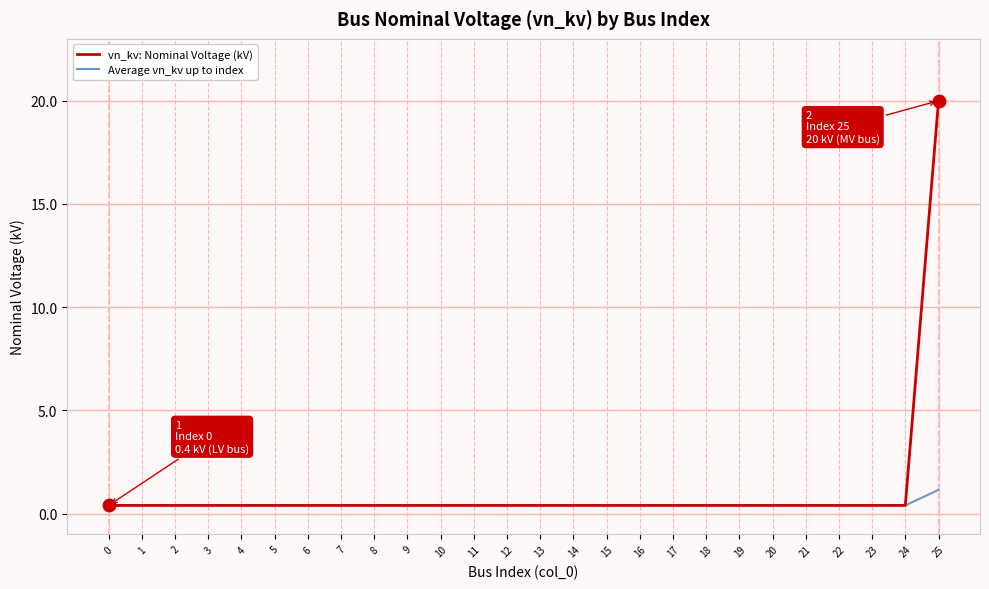

What are all the series names shown in the legend?

vn_kv: Nominal Voltage (kV), Average vn_kv up to index